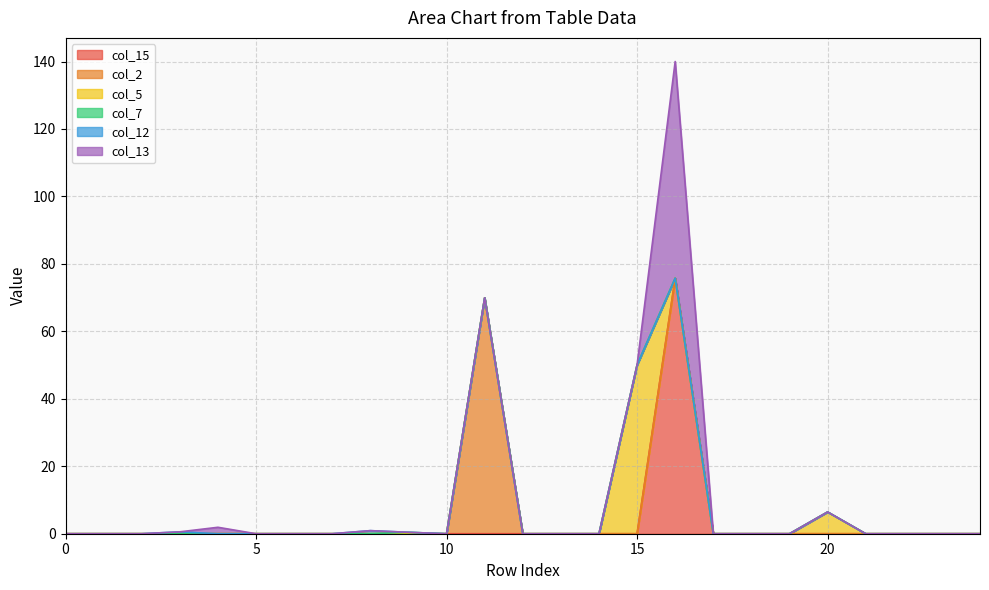

True or false: col_5 and col_2 intersect in this chart.

False